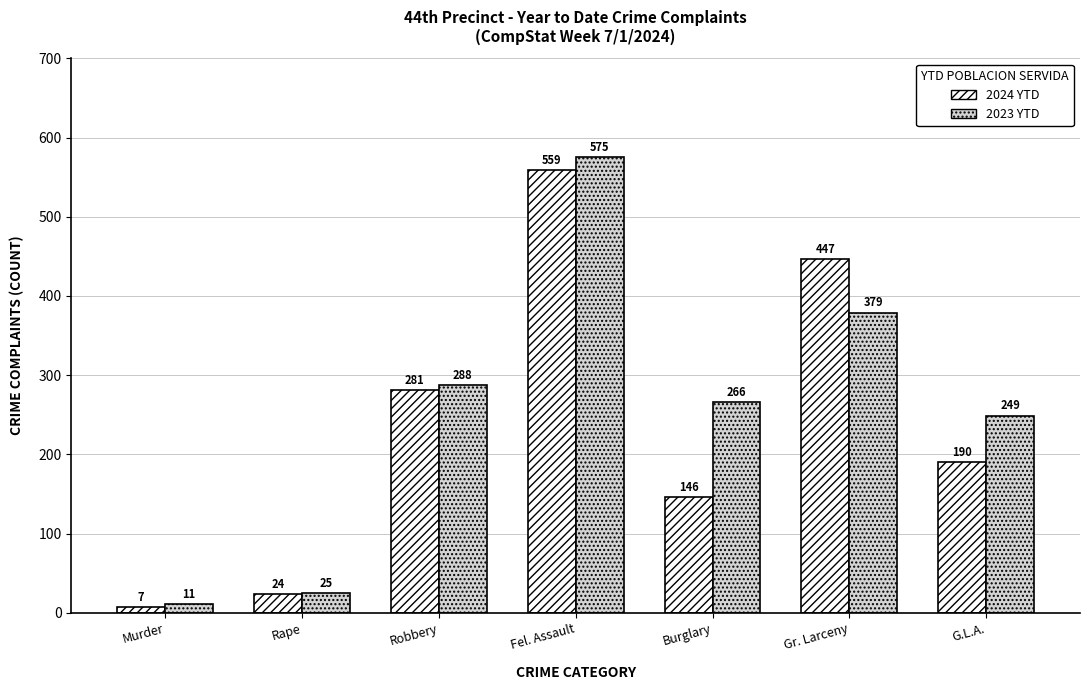

What is the difference between the 2024 YTD values at Fel. Assault and Rape?

535